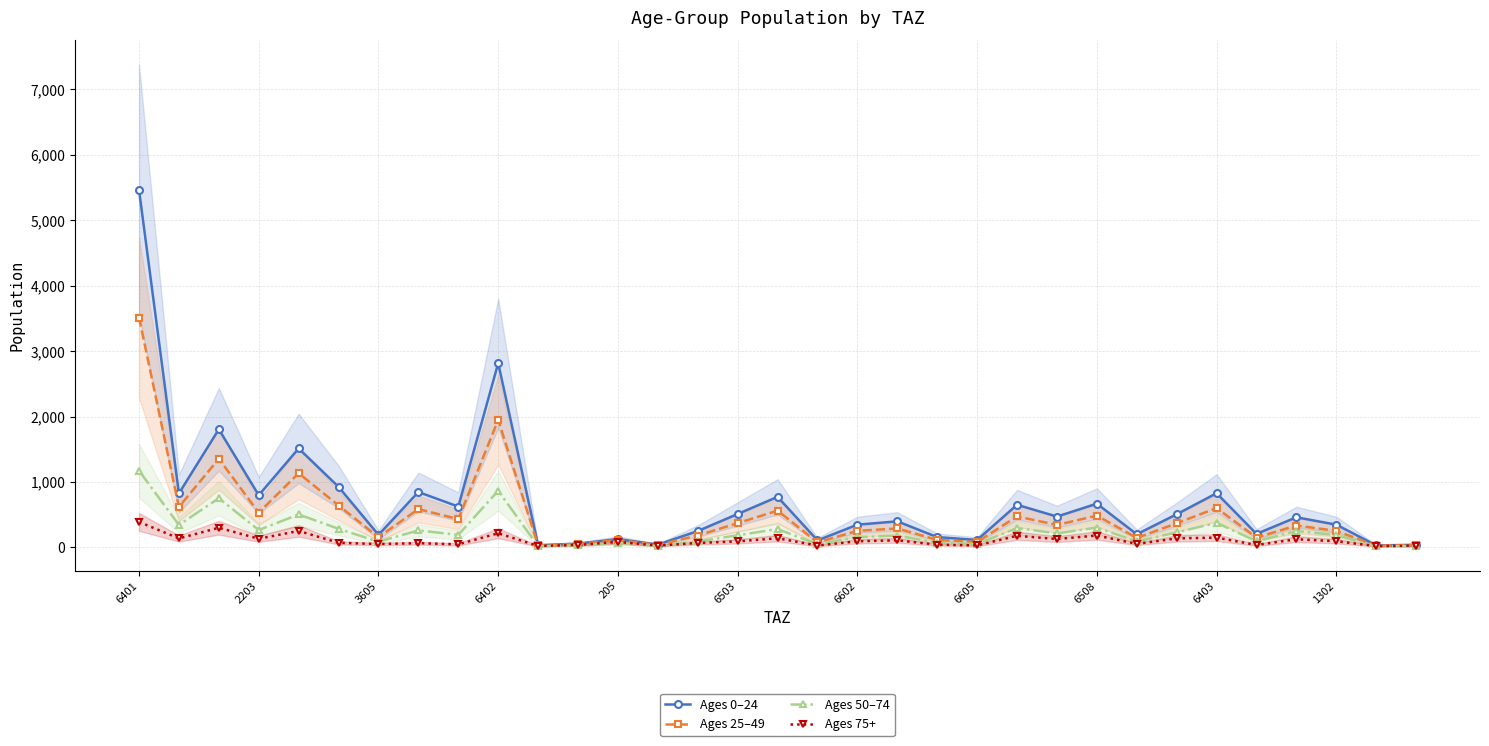

What are all the series names shown in the legend?

Ages 0–24, Ages 25–49, Ages 50–74, Ages 75+